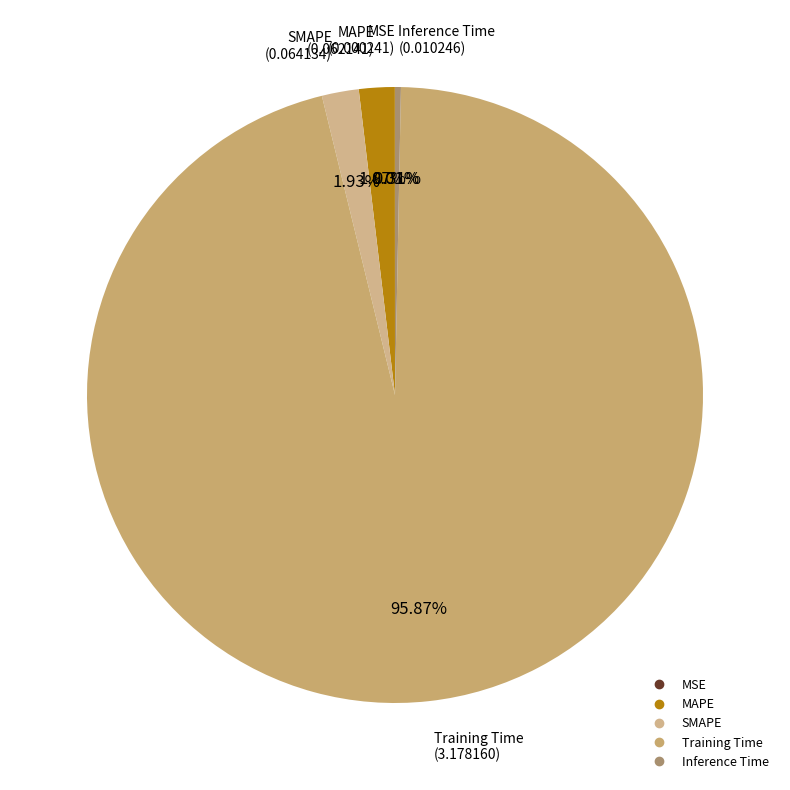

What is the largest slice in the pie chart?

Training Time